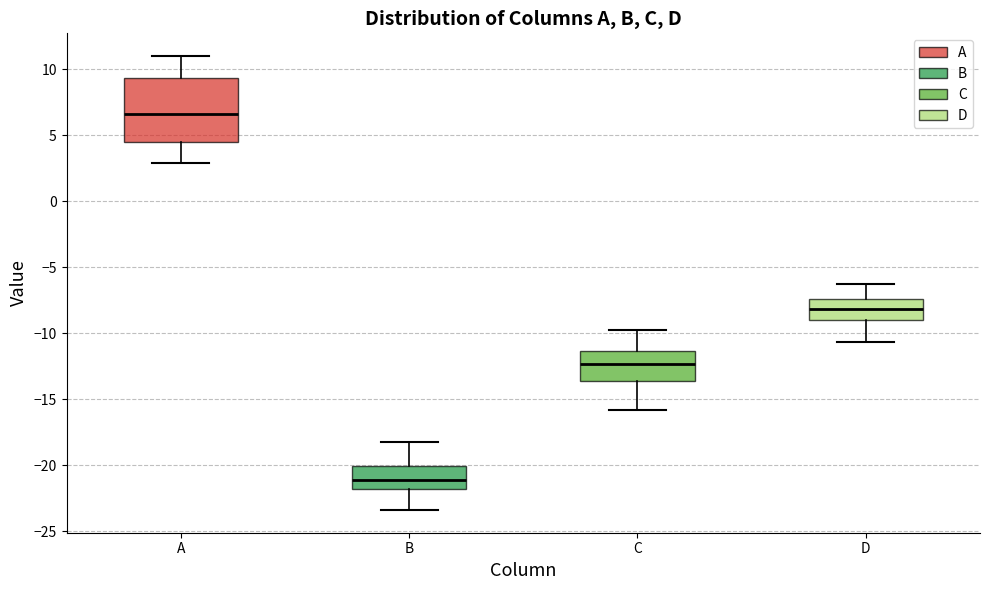

Comparing the boxes themselves (not the whiskers), which one is the tallest?

A